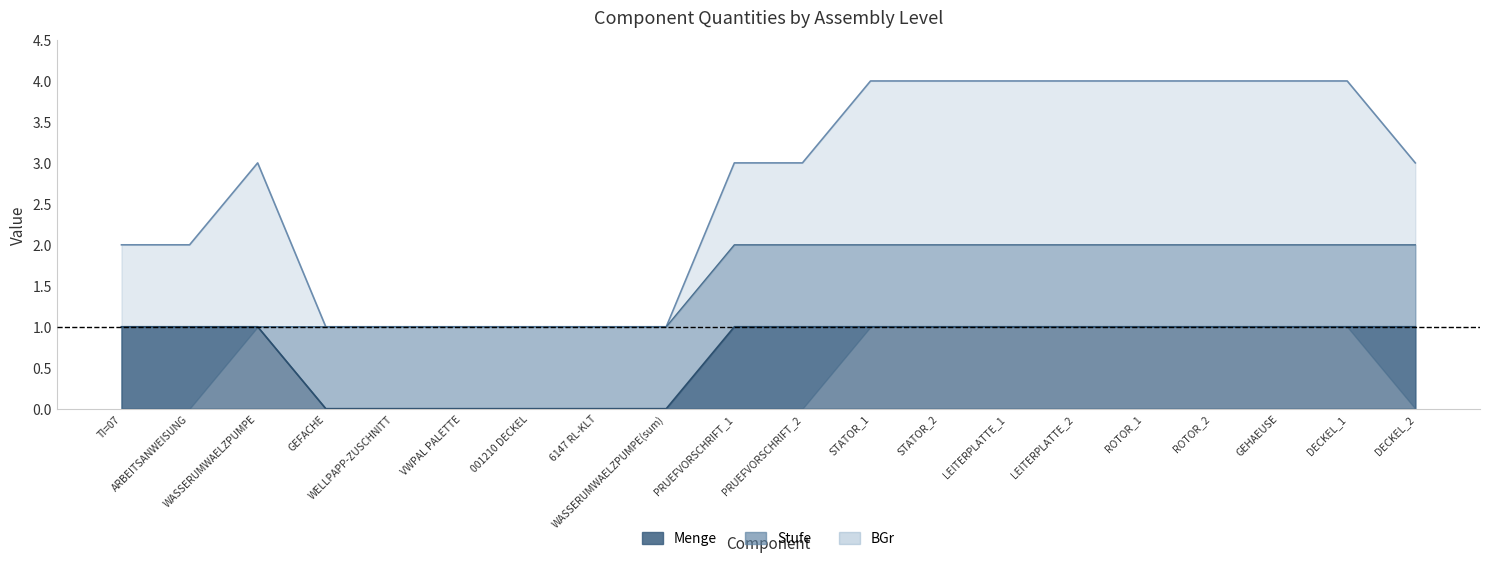

What is the approximate value of Stufe at WASSERUMWAELZPUMPE?

1